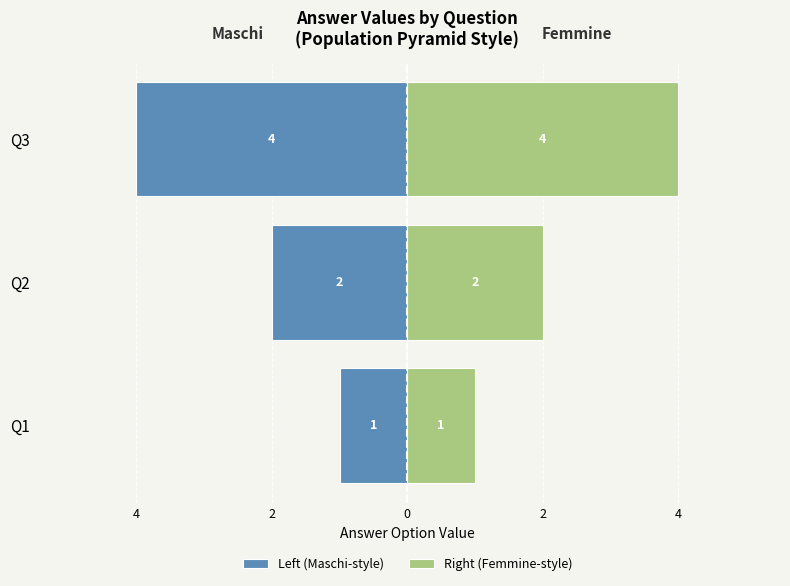

Reading left to right, what are all the values shown in this chart?

Left (Maschi-style): -1	-2	-4
Right (Femmine-style): 1	2	4